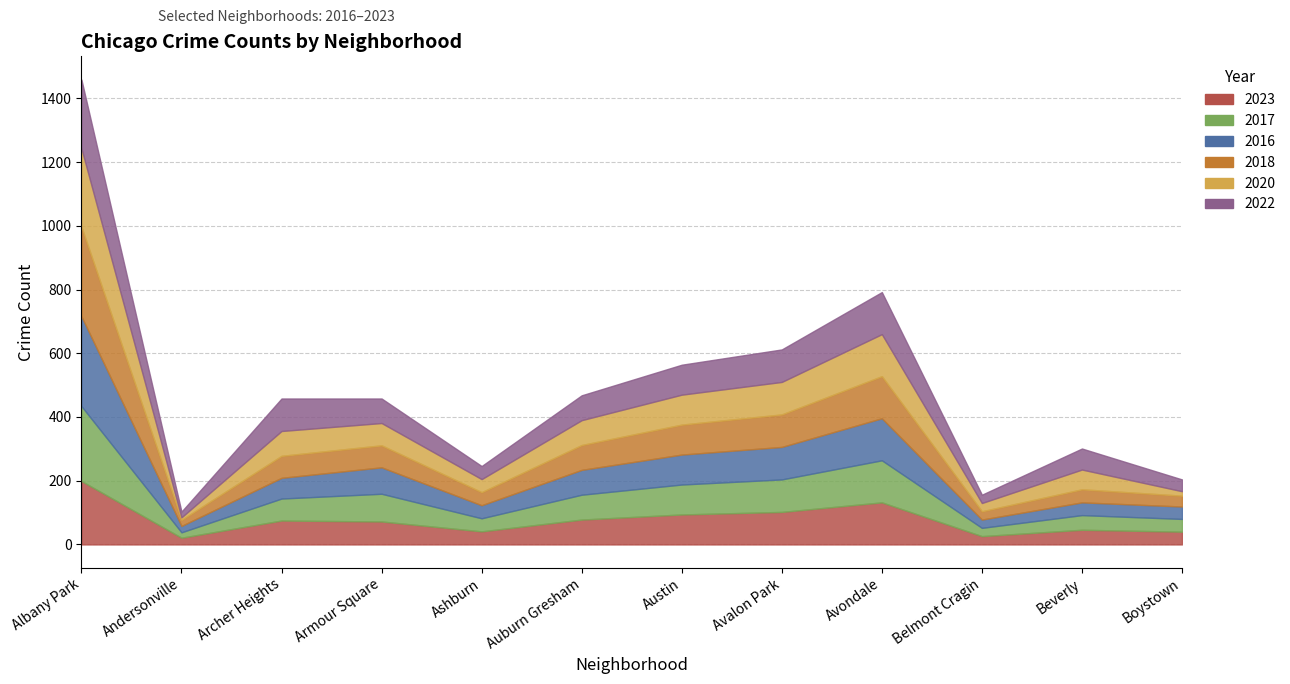

What are all the series names shown in the legend?

2023, 2017, 2016, 2018, 2020, 2022